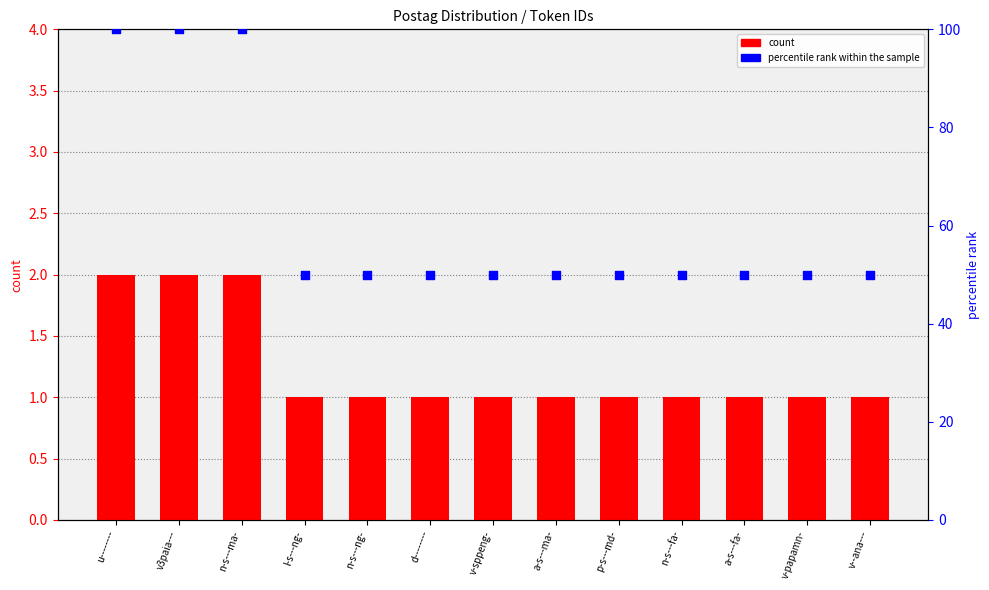

Which series has the largest total across all categories?

percentile rank within the sample